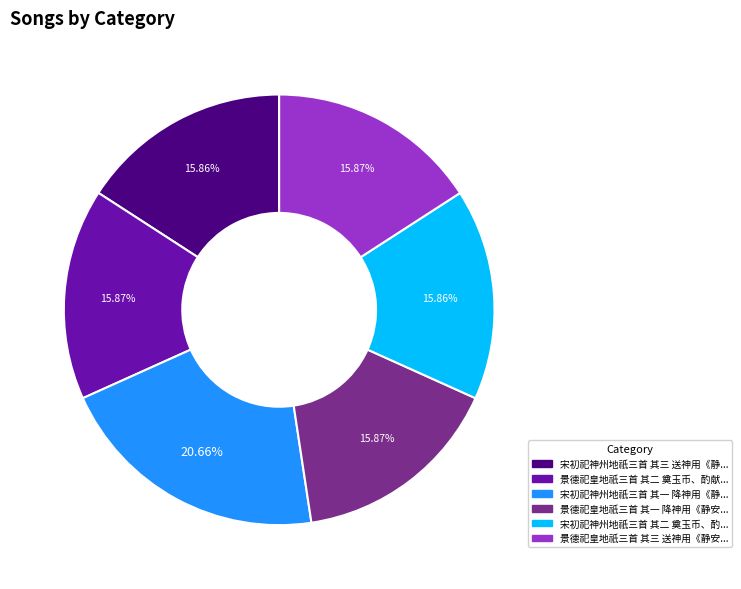

Does any single category account for the majority?

No